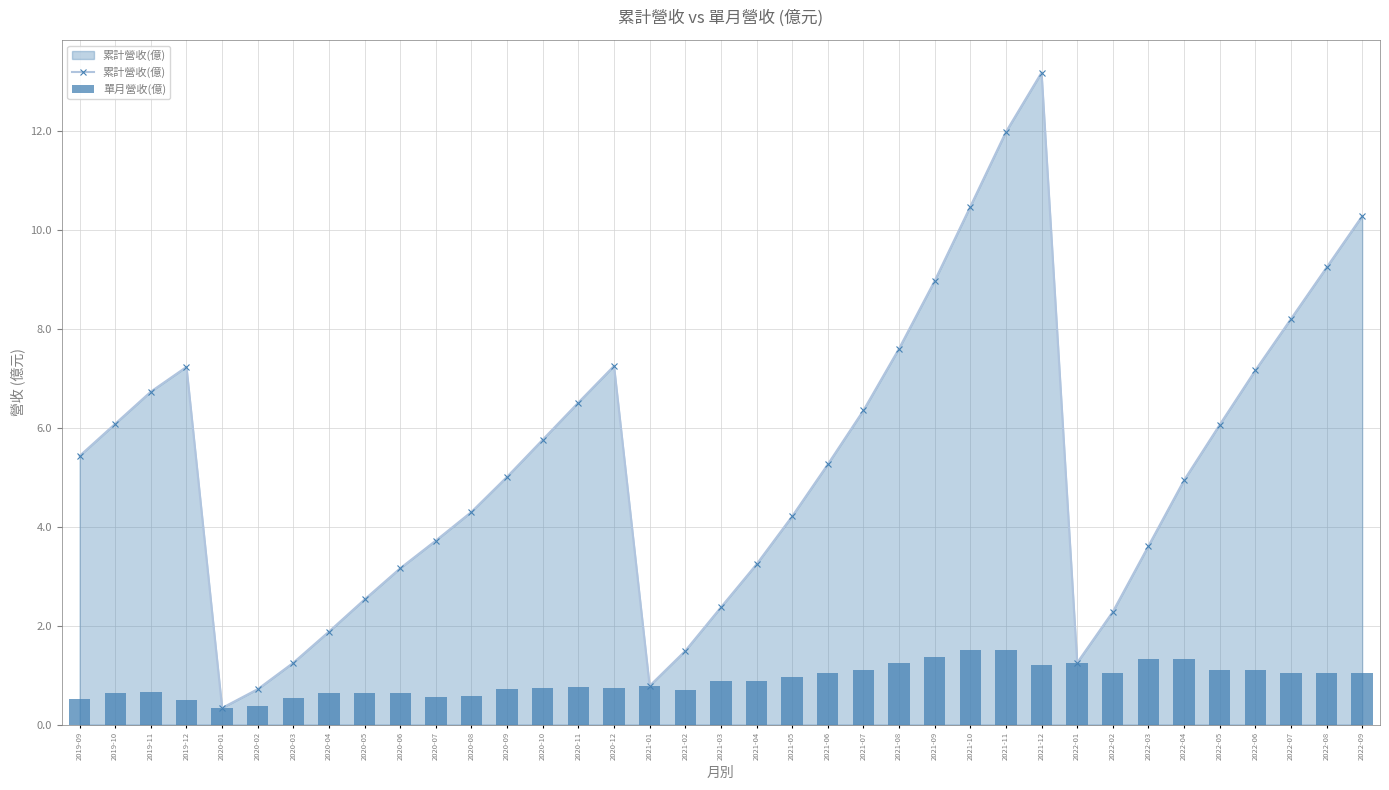

What is the difference between the maximum and second lowest values in the 累計營收(億) series?

12.5